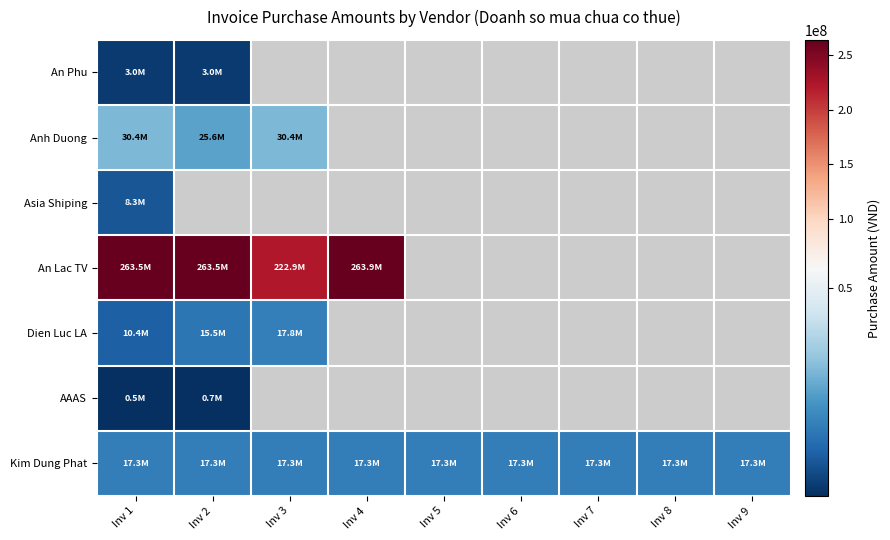

What is the smallest value displayed?

455800.0